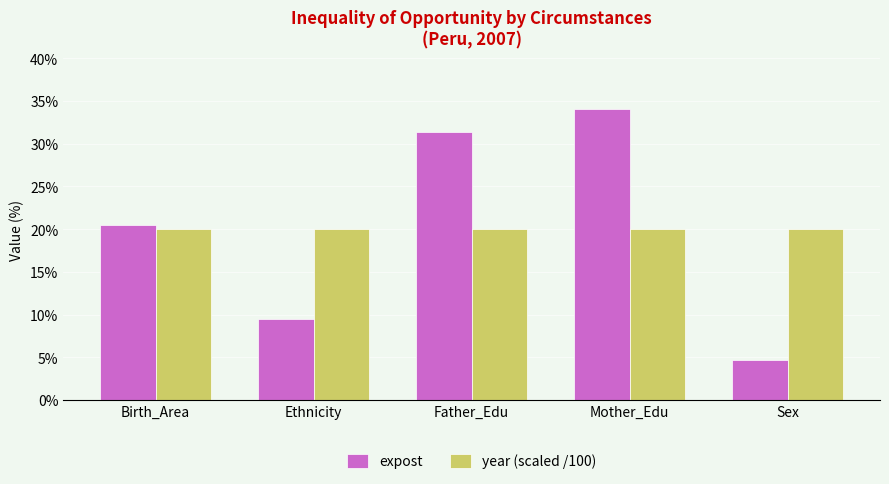

True or false: year (scaled /100) has a value of 9.5 at Birth_Area.

False